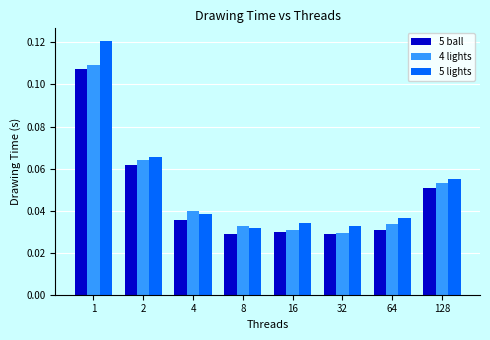

What are all the series names shown in the legend?

5 ball, 4 lights, 5 lights